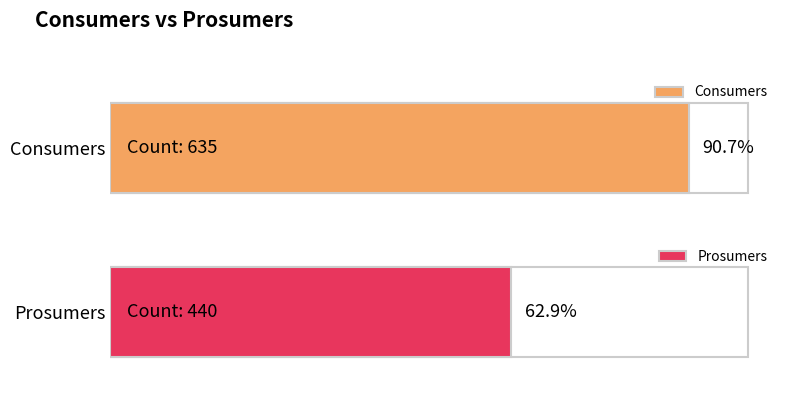

List the series in order of their overall mean, highest first.

Consumers, Prosumers